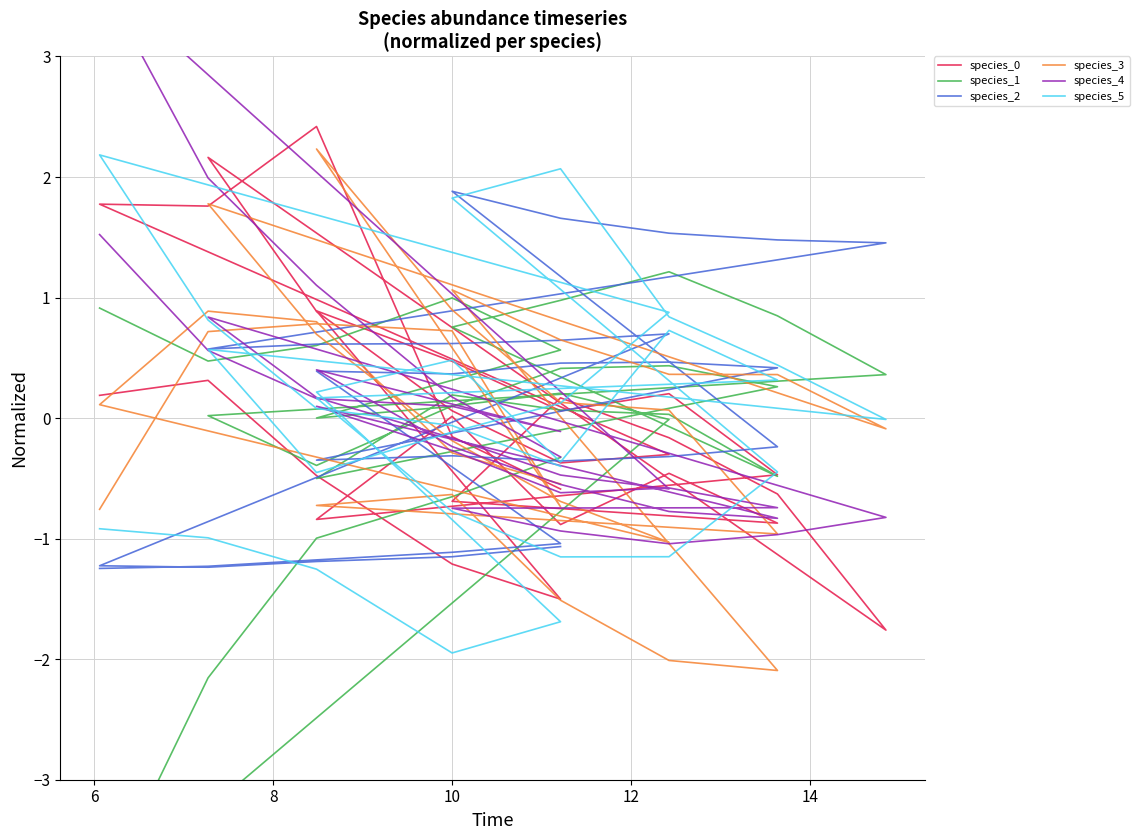

Does the chart display data point markers on the line(s)?

No